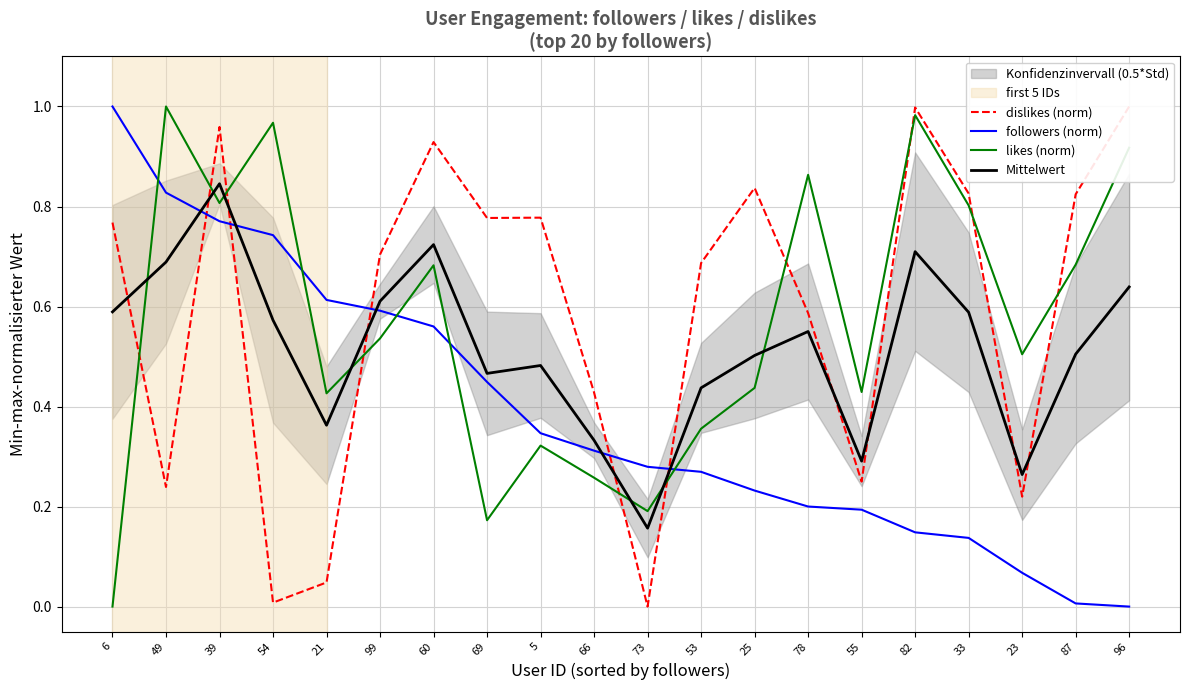

What is the total value across all series at 54?

2.3